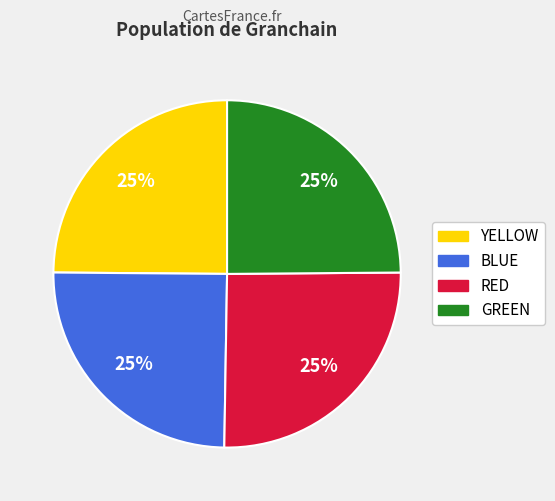

To the nearest percent, what percentage of the pie is BLUE?

25%